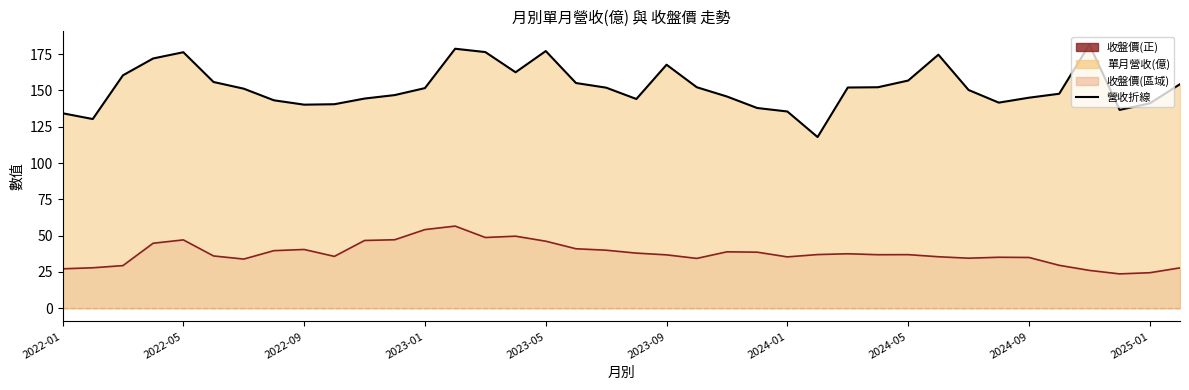

The value of 收盤價 at 2024-07 is 59.2. True or false?

False